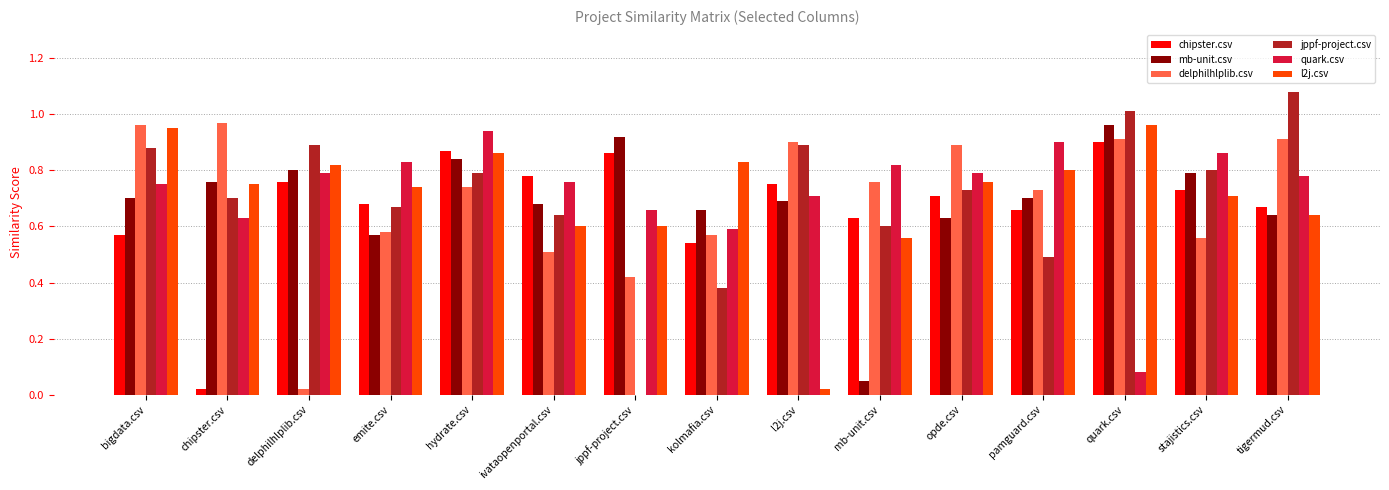

At which category does the chart reach its peak across all series?

tigermud.csv